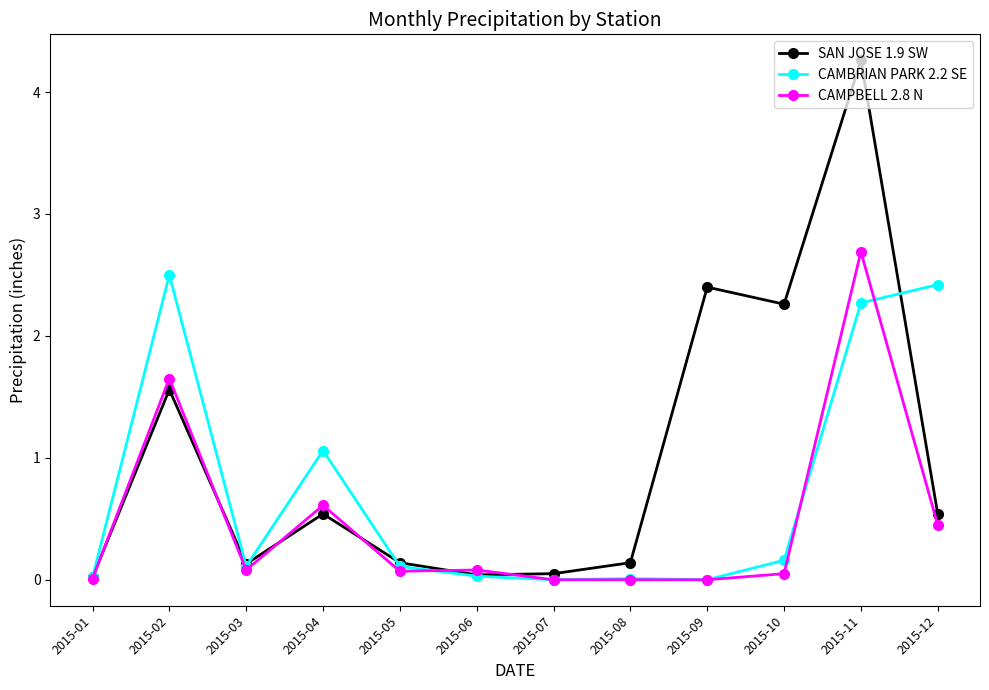

What is the maximum value shown in the chart?

4.3